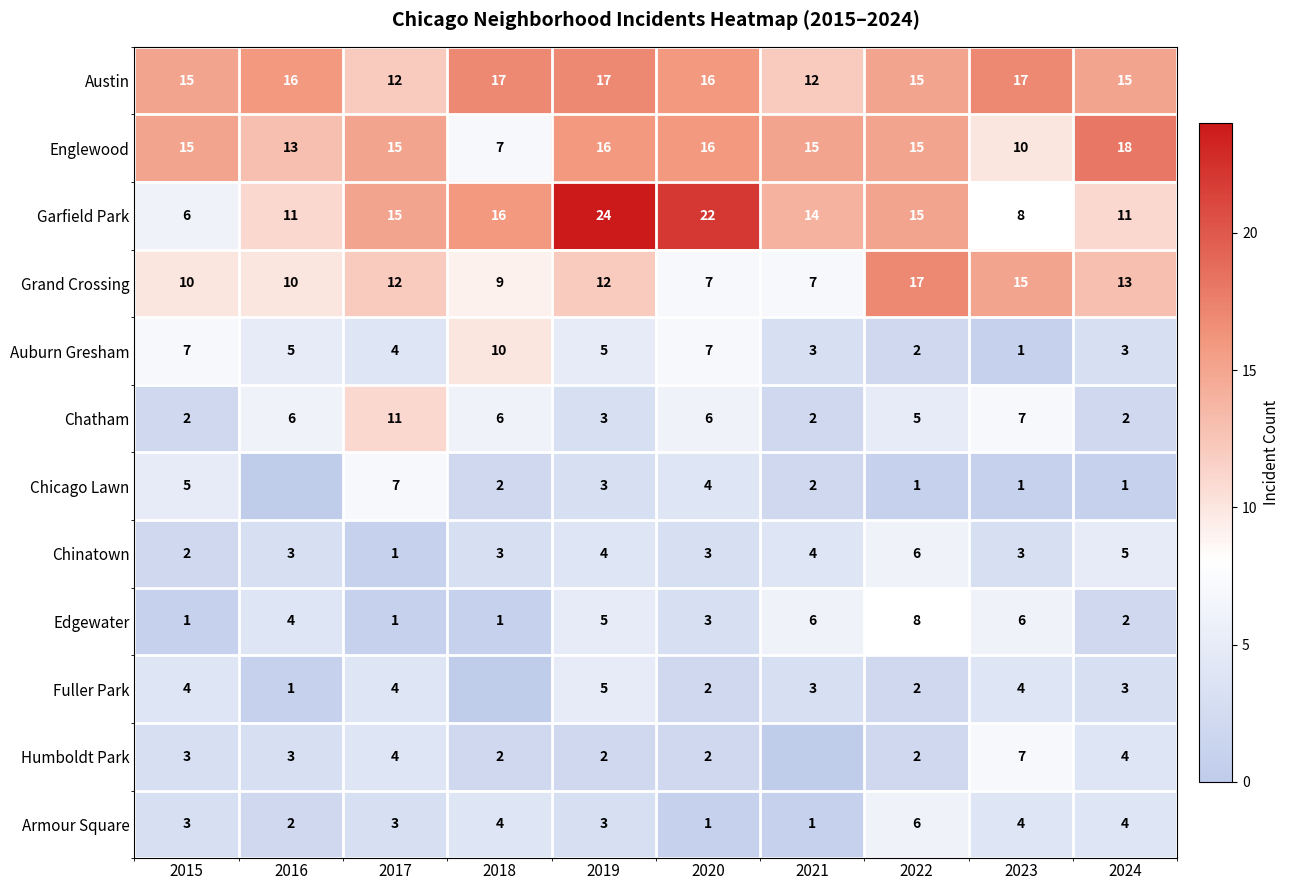

Which series changed the most between 2022 and 2024?

Edgewater